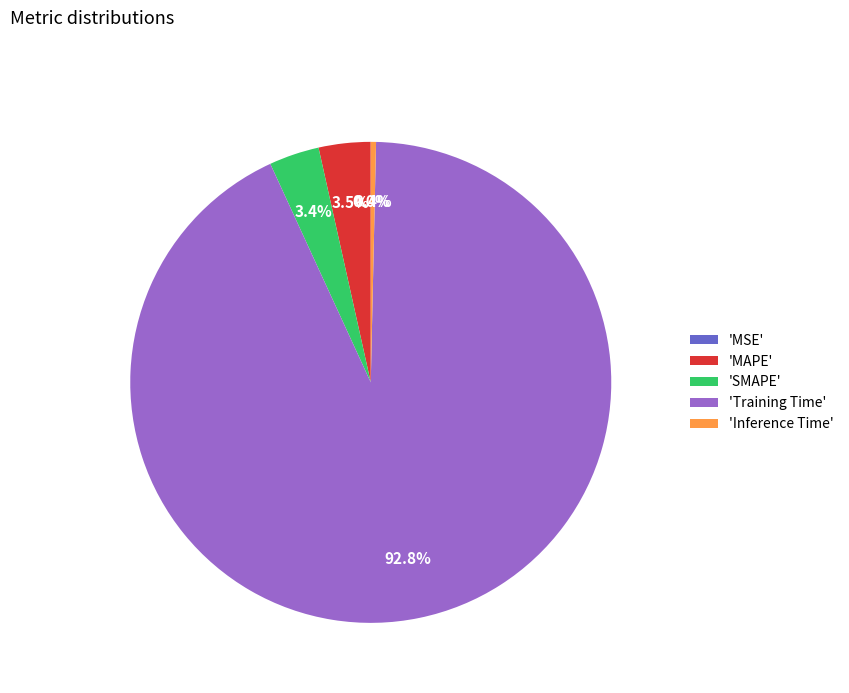

Is there any slice that represents more than half of the pie?

Yes